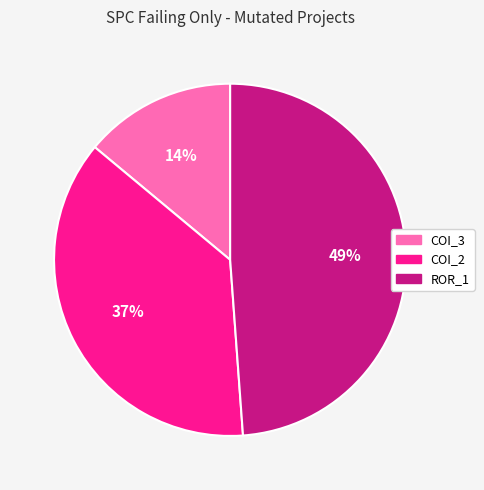

Is the sum of ROR_1 and COI_3 greater than half?

Yes